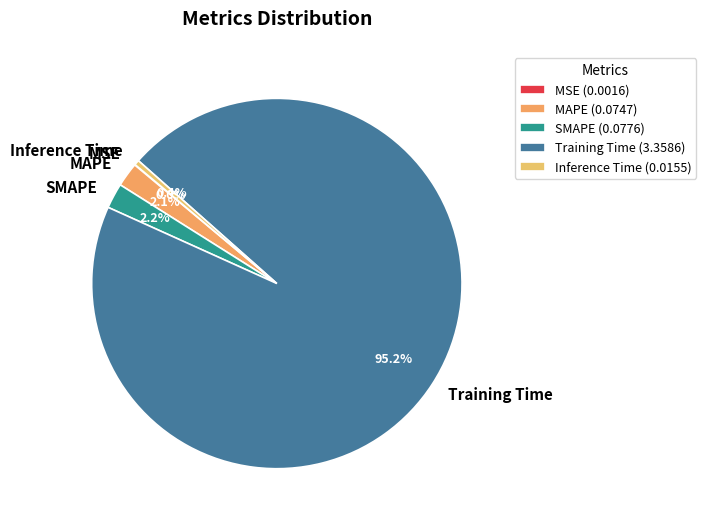

What is the largest slice in the pie chart?

Training Time